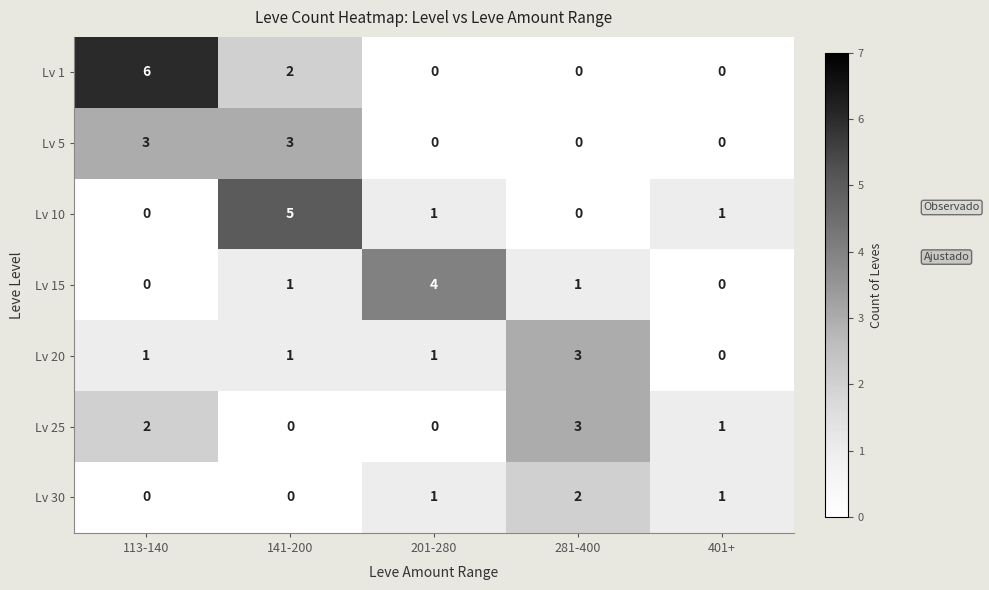

The Lv 15 series shows 2 at 141-200. True or false?

False